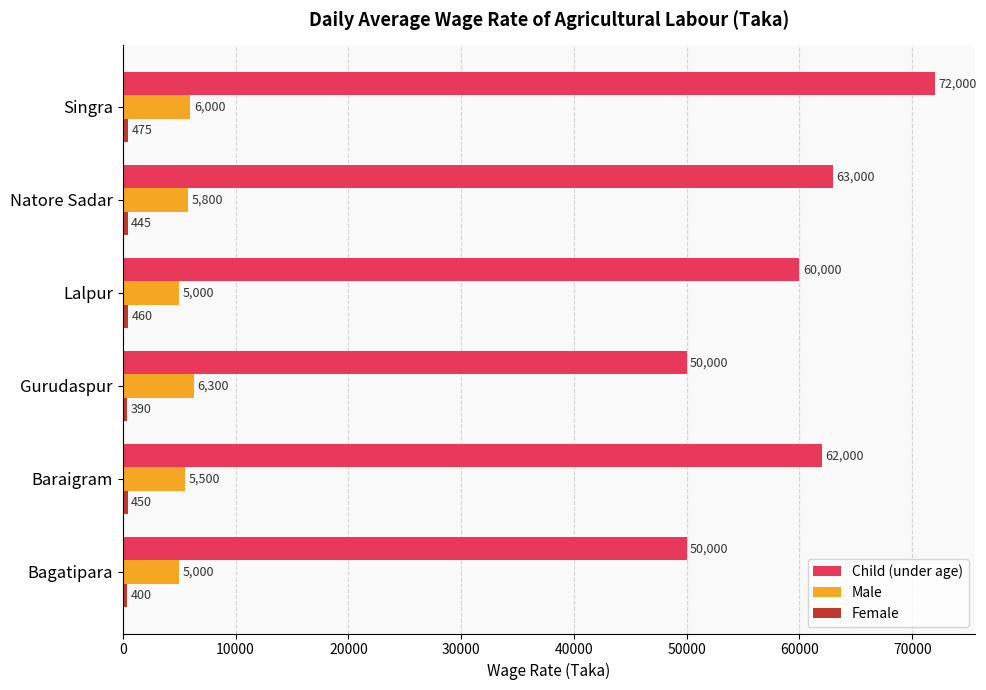

Which series has the largest range (max minus min)?

Child (under age)